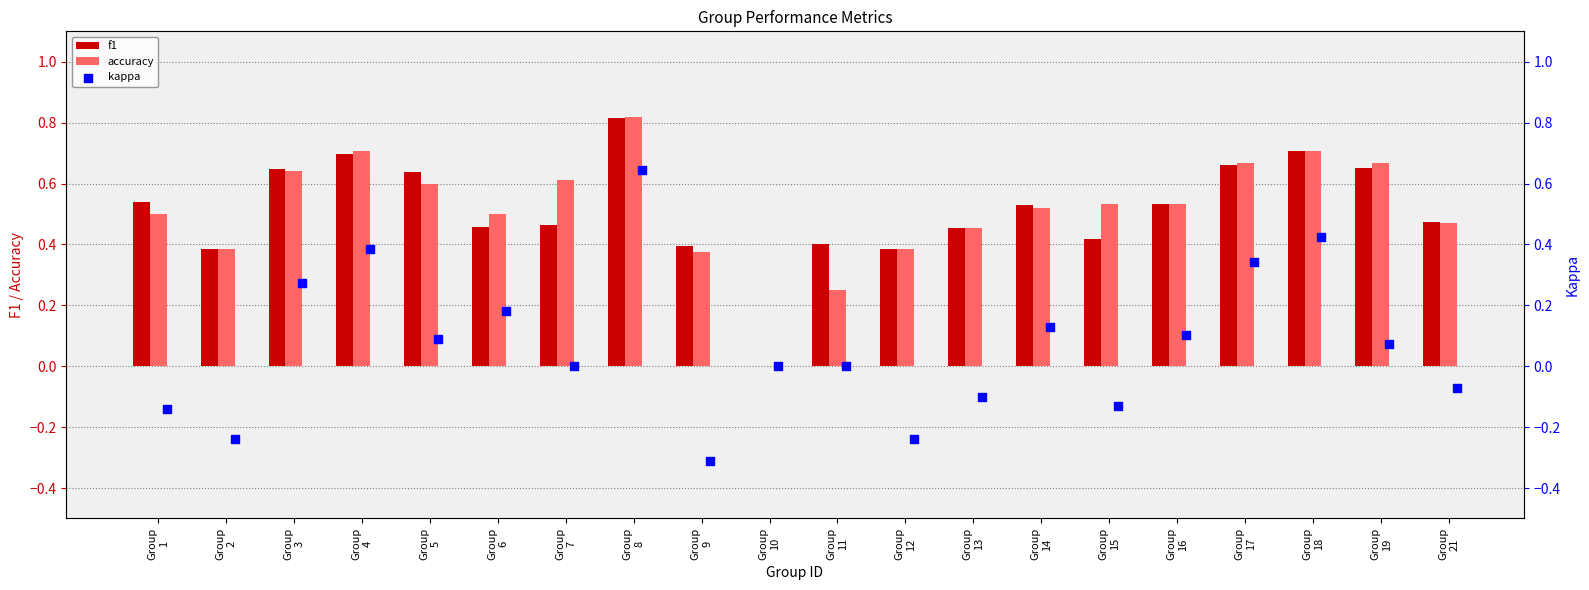

At how many categories does at least one series exceed 0?

19